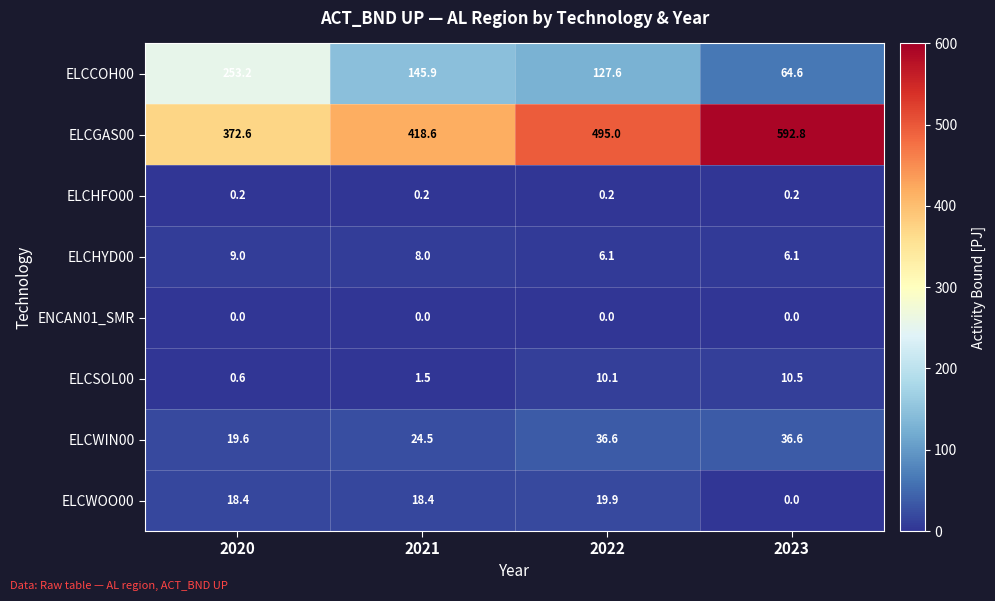

Rank the series at 2022 from highest to lowest value.

ELCGAS00, ELCCOH00, ELCWIN00, ELCWOO00, ELCSOL00, ELCHYD00, ELCHFO00, ENCAN01_SMR